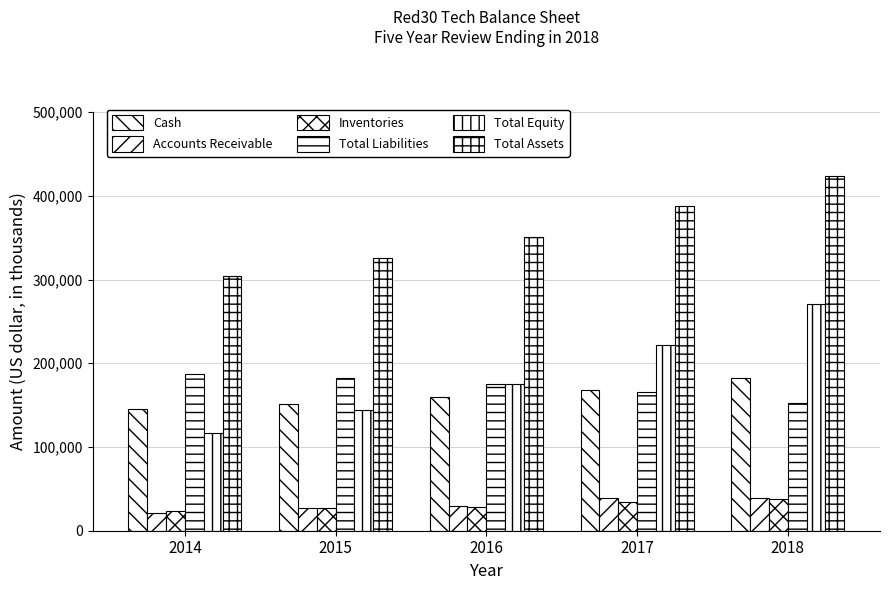

Is the value of Inventories at 2018 greater than the value of Total Liabilities at 2016?

No